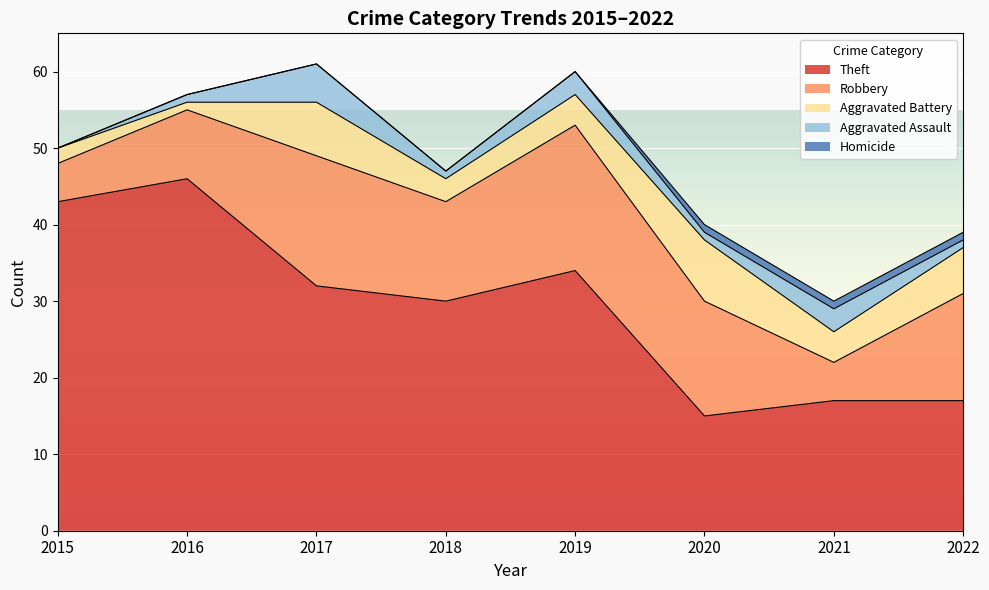

Reading left to right, extract all data points from this chart.

Theft: 2015=43	2016=46	2017=32	2018=30	2019=34	2020=15	2021=17	2022=17
Robbery: 2015=5	2016=9	2017=17	2018=13	2019=19	2020=15	2021=5	2022=14
Aggravated Battery: 2015=2	2016=1	2017=7	2018=3	2019=4	2020=8	2021=4	2022=6
Aggravated Assault: 2015=0	2016=1	2017=5	2018=1	2019=3	2020=1	2021=3	2022=1
Homicide: 2015=0	2016=0	2017=0	2018=0	2019=0	2020=1	2021=1	2022=1